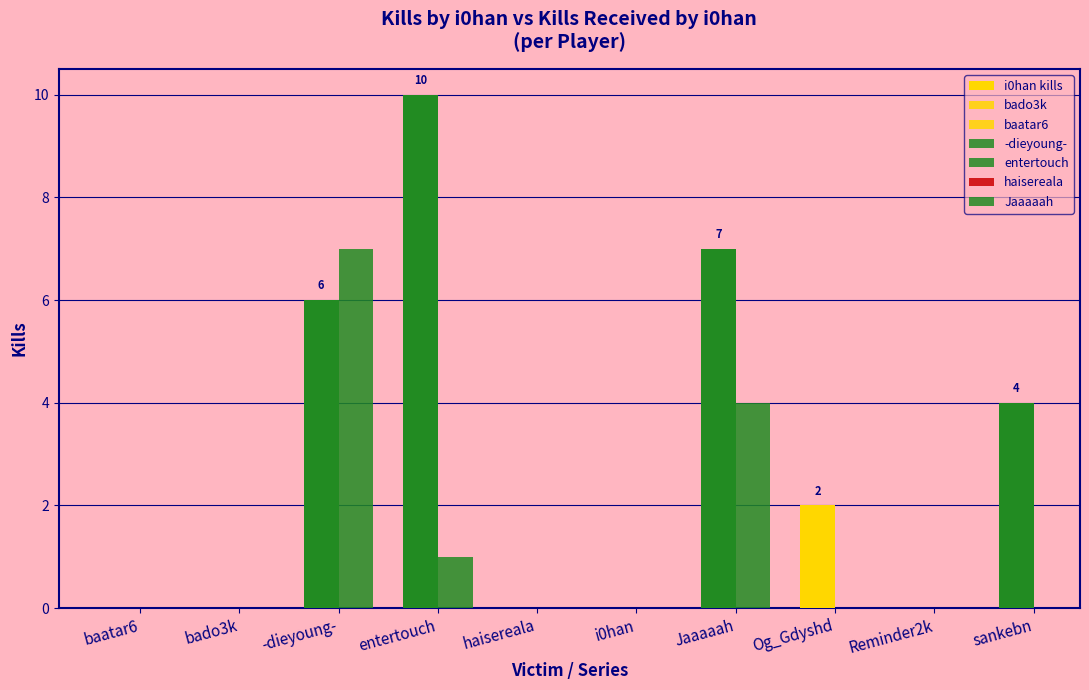

What is the average value?

3